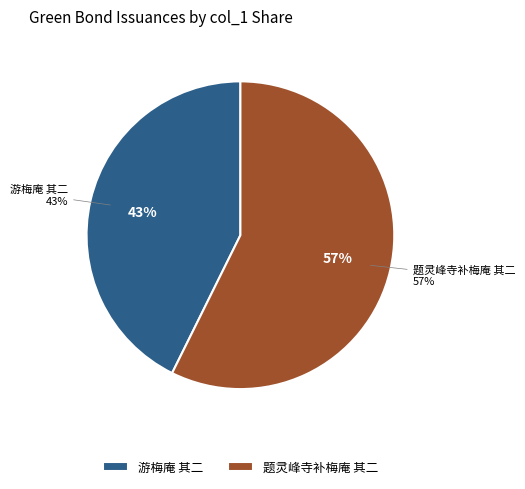

Which slice represents more than half of the pie?

题灵峰寺补梅庵 其二